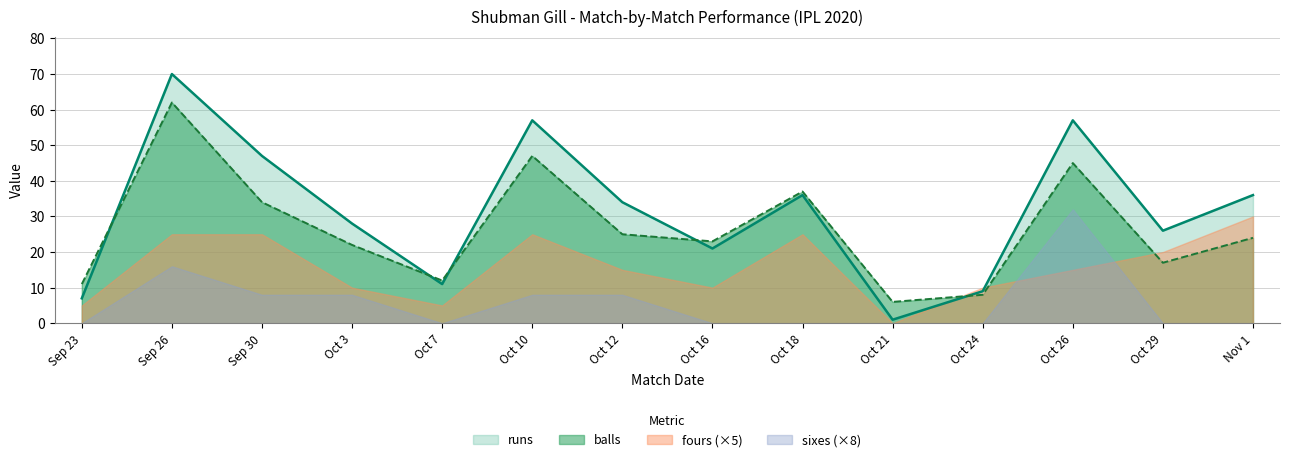

How many data points in runs are less than 34?

7